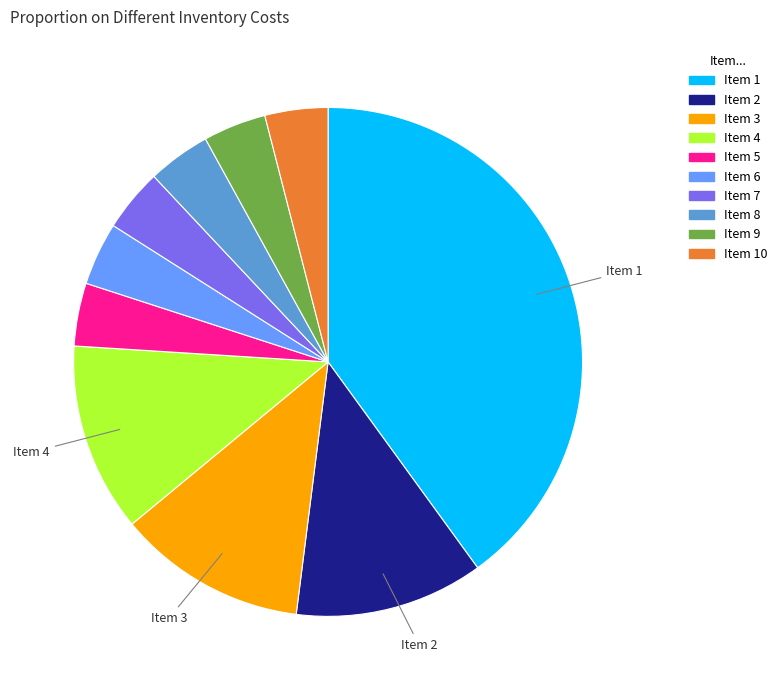

Is there a majority slice in this chart?

No